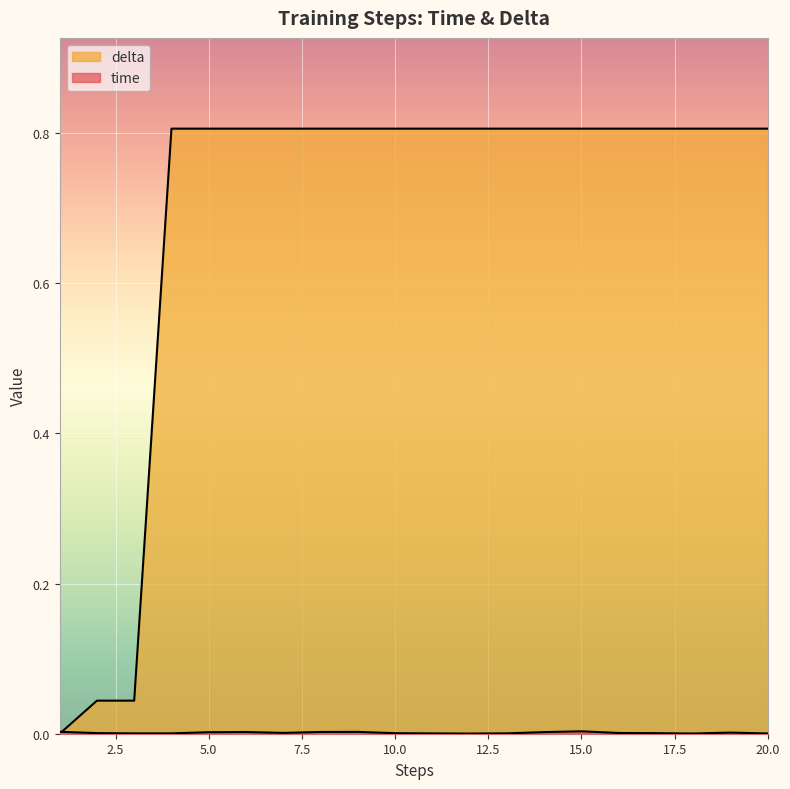

What is the sum of the delta values at 8 and 18?

1.6